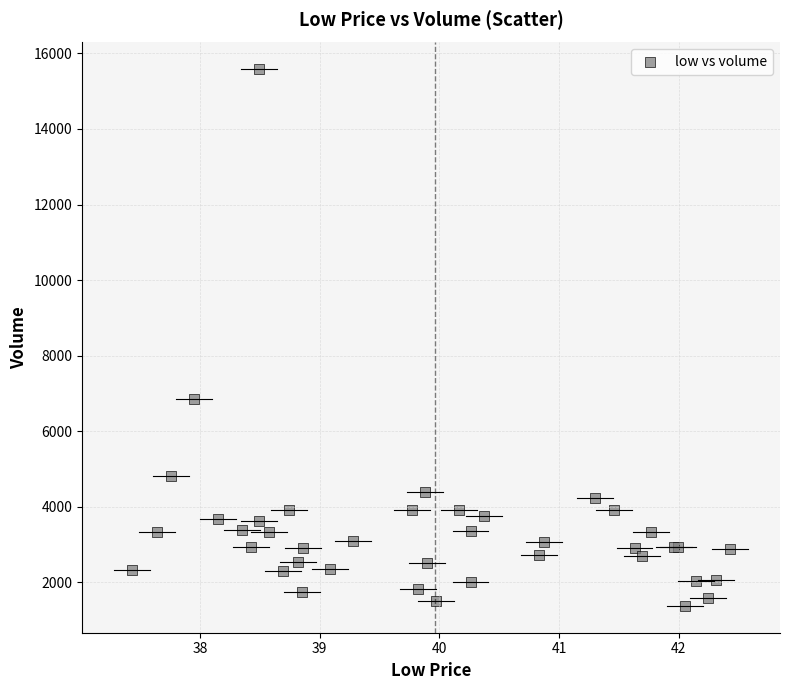

What Y value in the scatter plot is closest to 8478?

6851